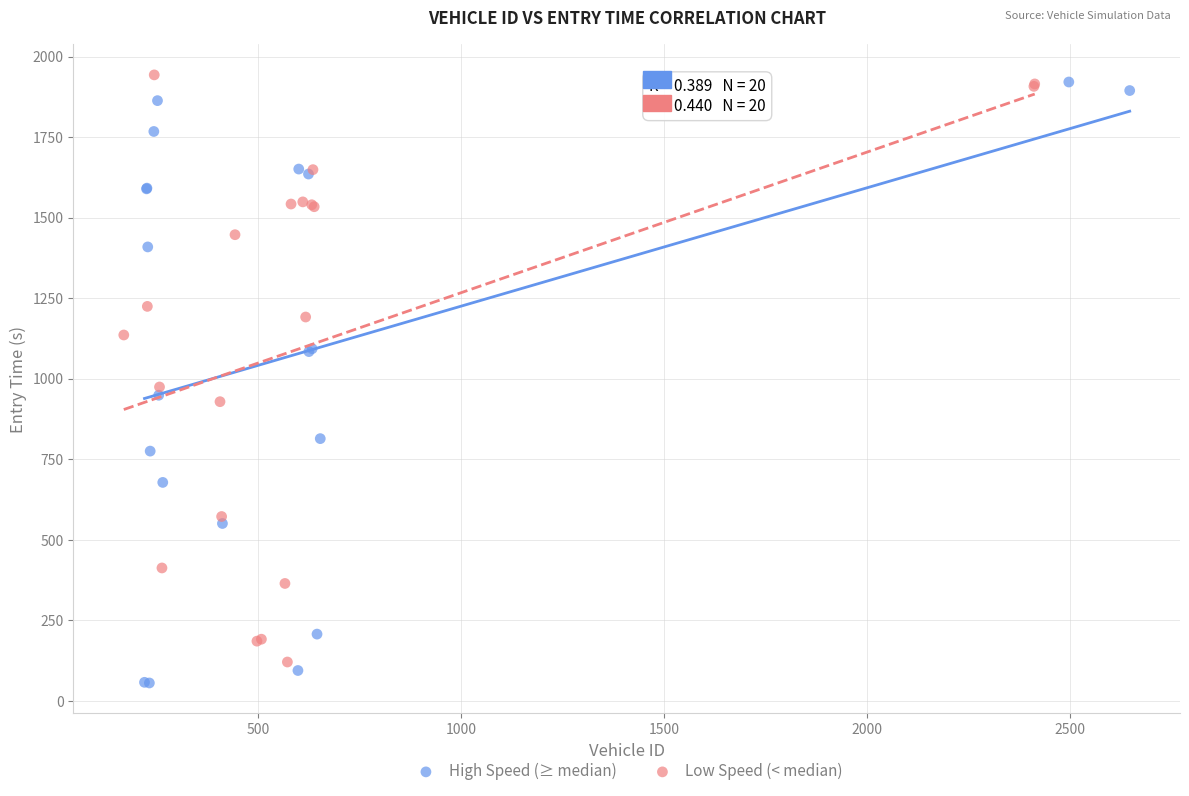

Which series has the largest Y range (max minus min)?

High Speed (≥ median)